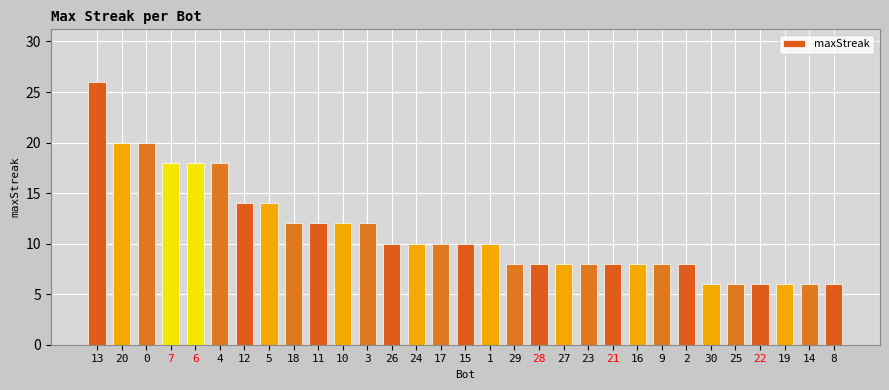

Which has a higher value, 18 or 24?

18